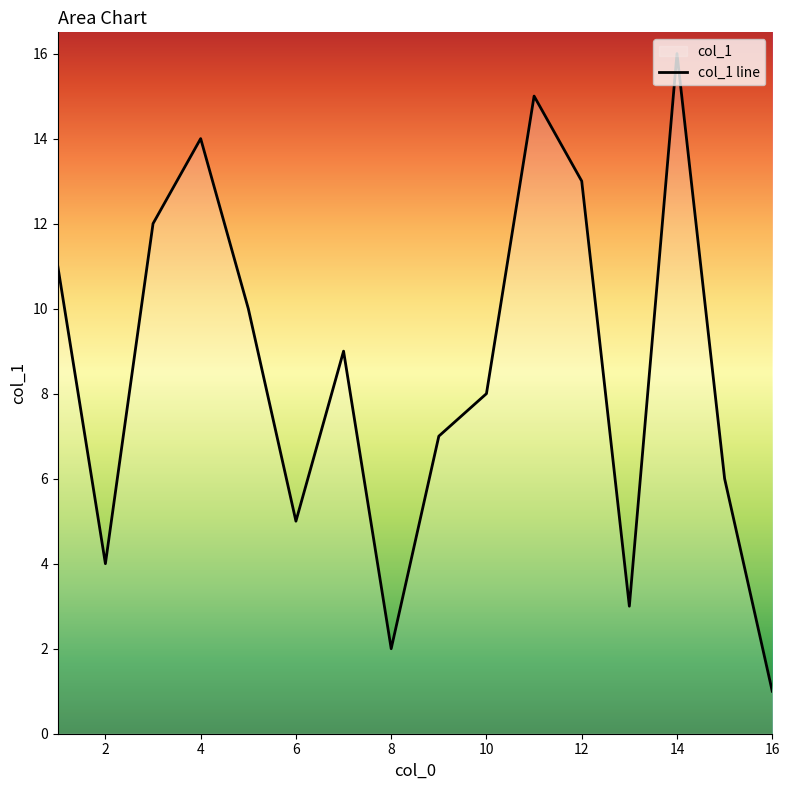

Which category has the lowest value across all series?

16